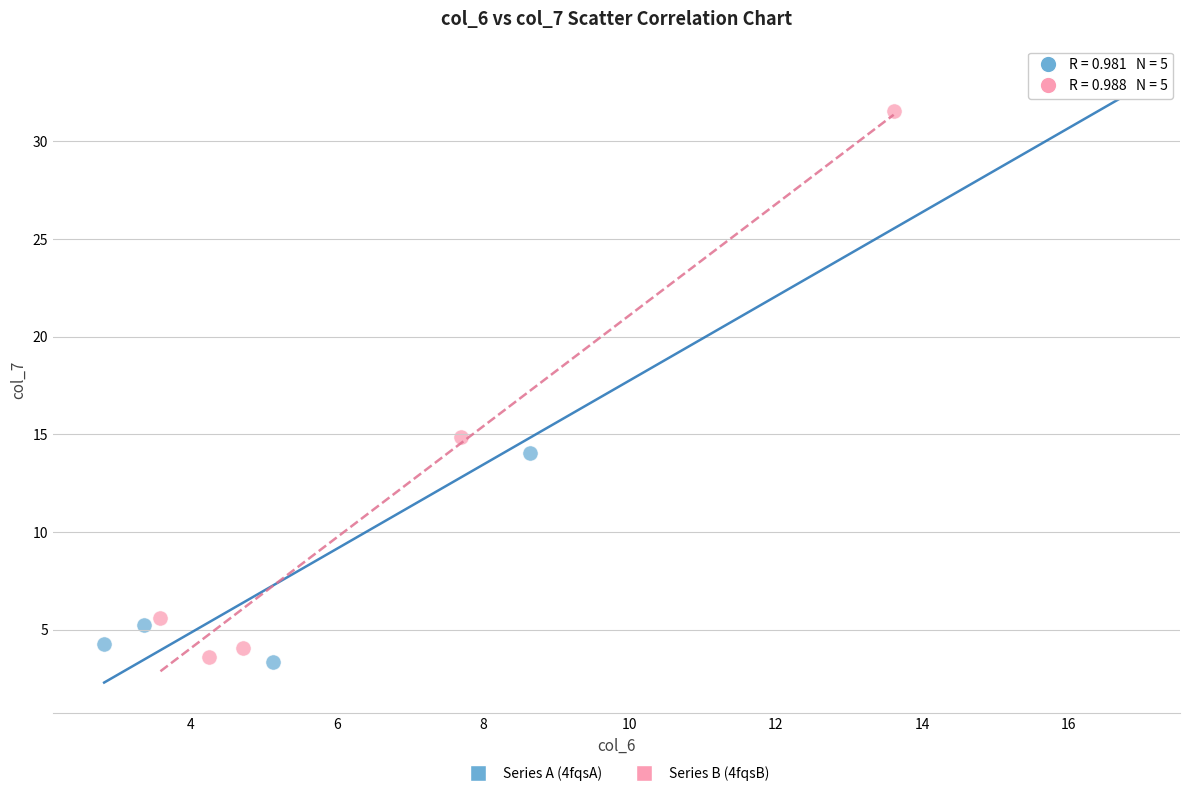

Which series has the largest Y range (max minus min)?

Series A (4fqsA)